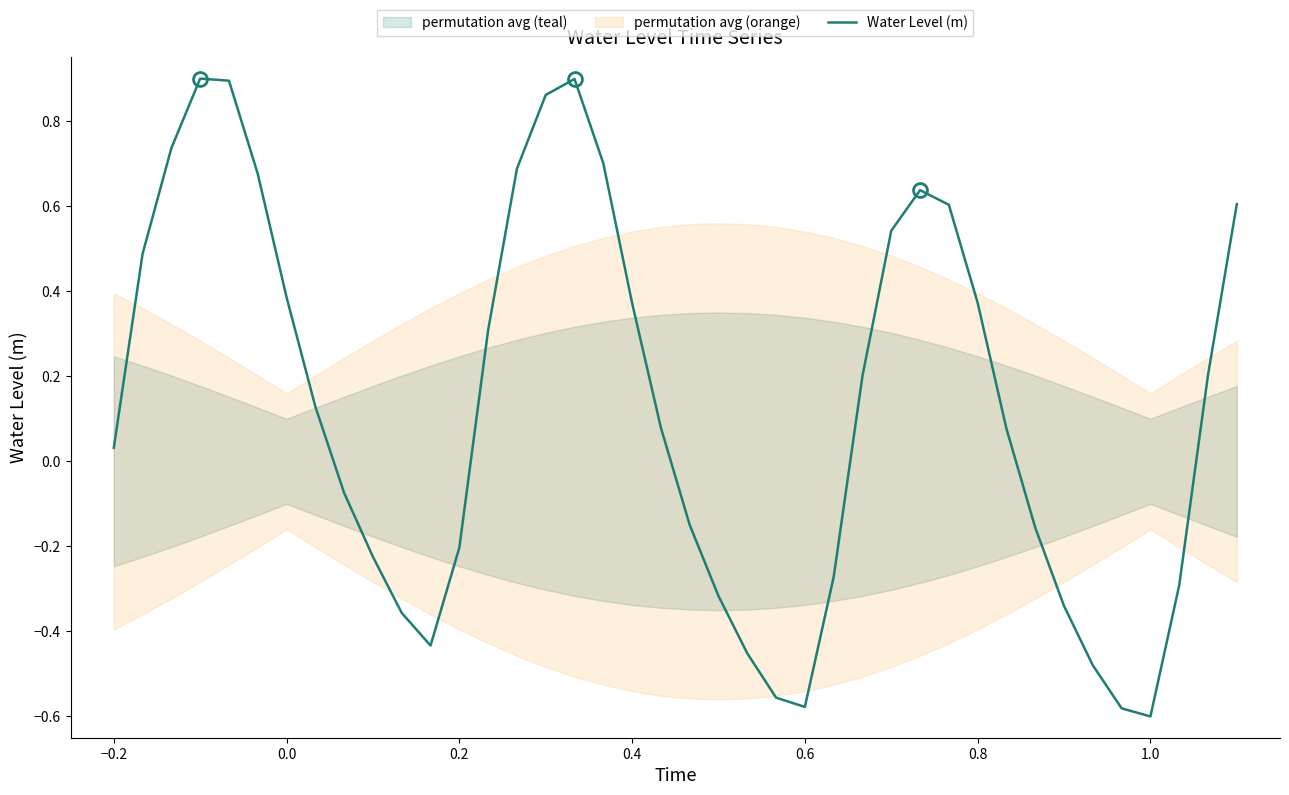

Where does the Water Level (m) series first go above 0?

−0.2